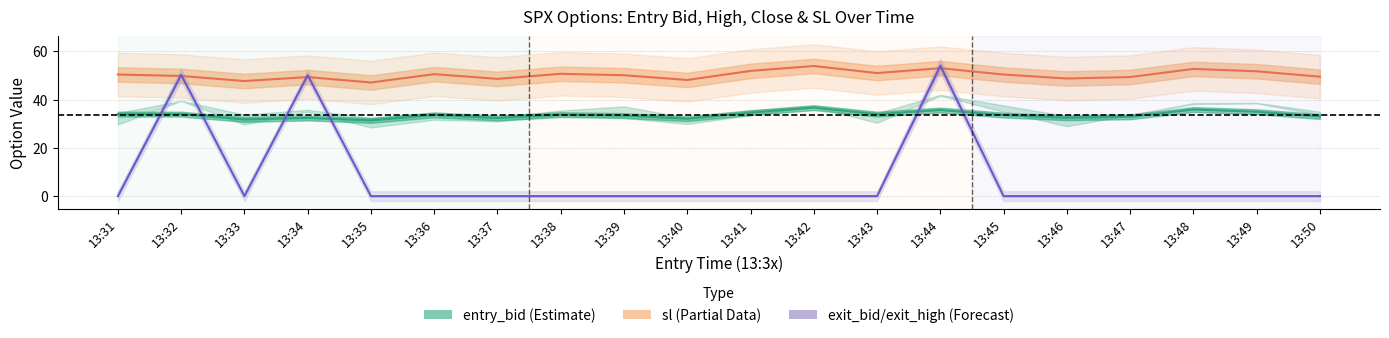

Reading left to right, transcribe all the data shown in this chart.

entry_bid: 13:31=34.0	13:32=34.0	13:33=31.8	13:34=32.4	13:35=31.4	13:36=33.7	13:37=32.4	13:38=33.8	13:39=33.4	13:40=32.1	13:41=34.6	13:42=36.7	13:43=34.0	13:44=35.7	13:45=33.6	13:46=32.5	13:47=32.9	13:48=35.9	13:49=35.0	13:50=33.0
sl: 13:31=50.4	13:32=49.8	13:33=47.7	13:34=49.4	13:35=47.1	13:36=50.5	13:37=48.6	13:38=50.7	13:39=50.1	13:40=48.1	13:41=51.9	13:42=53.9	13:43=51.0	13:44=53.0	13:45=50.4	13:46=48.8	13:47=49.4	13:48=52.7	13:49=51.8	13:50=49.5
exit_bid/exit_high: 13:31=0.1	13:32=50.3	13:33=0.1	13:34=50.1	13:35=0.1	13:36=0.1	13:37=0.1	13:38=0.1	13:39=0.1	13:40=0.1	13:41=0.1	13:42=0.1	13:43=0.1	13:44=54.0	13:45=0.1	13:46=0.1	13:47=0.1	13:48=0.1	13:49=0.1	13:50=0.1